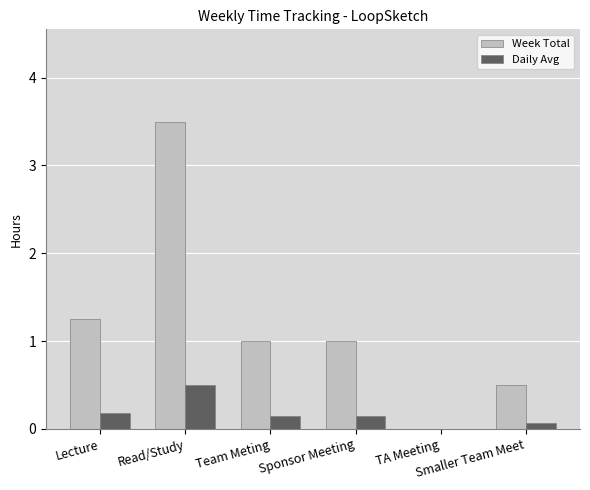

The Daily Avg series shows 0.5 at Read/Study. True or false?

True